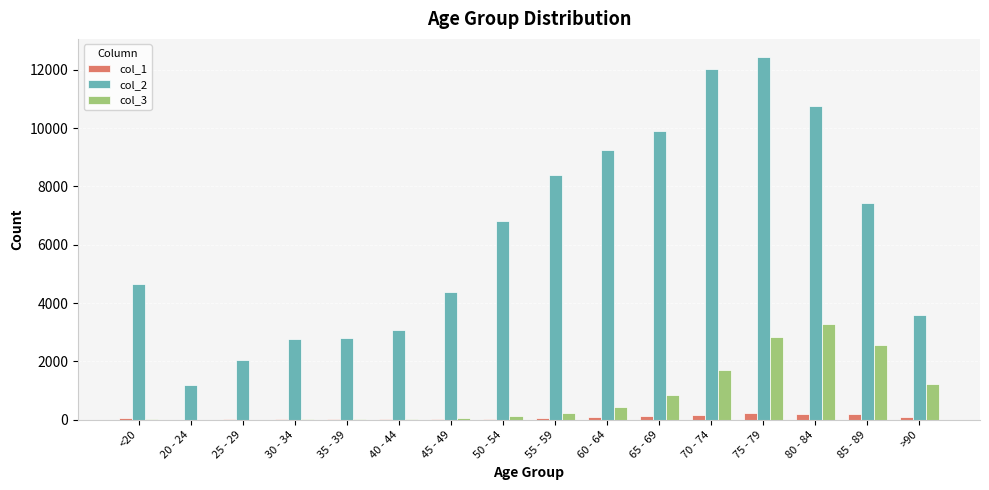

What is the greatest value displayed?

12434